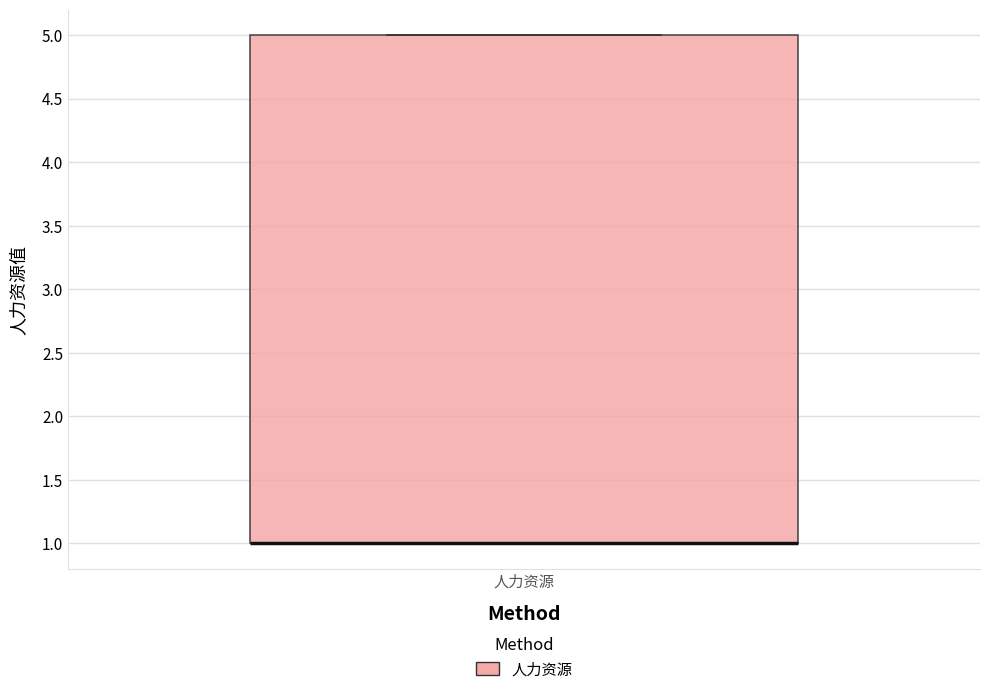

Where is the lower edge of the box for 人力资源 on the y-axis? The values are not printed on the chart, so give them approximately, as read against the axis.

1